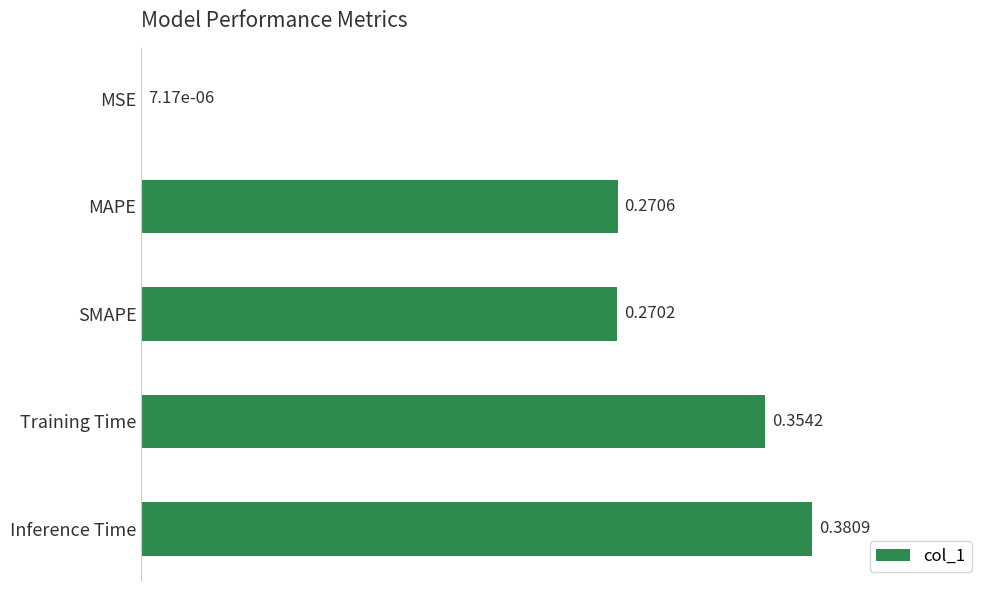

What is the sum of the values at SMAPE and MAPE?

0.5